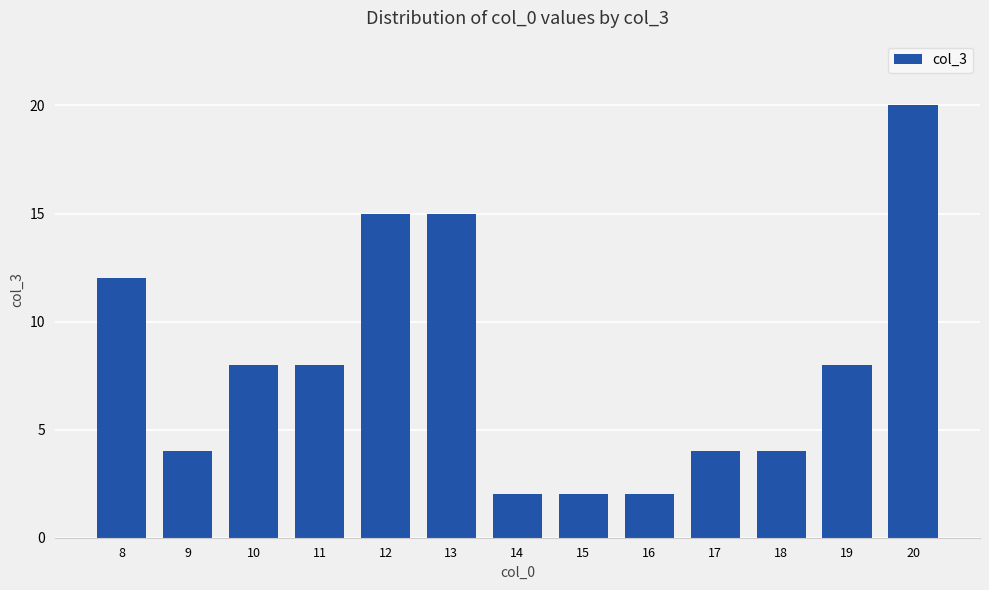

How many data points are less than 8?

6